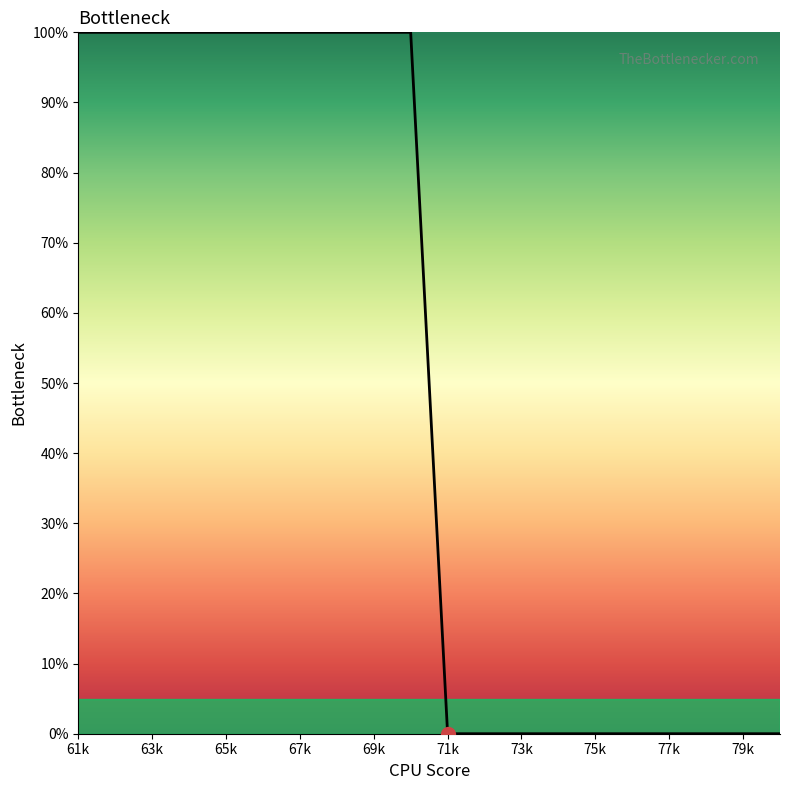

What is the greatest value displayed?

100